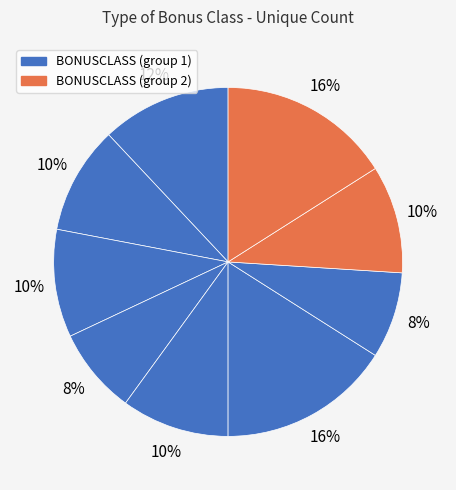

How many slices are in this pie chart?

9